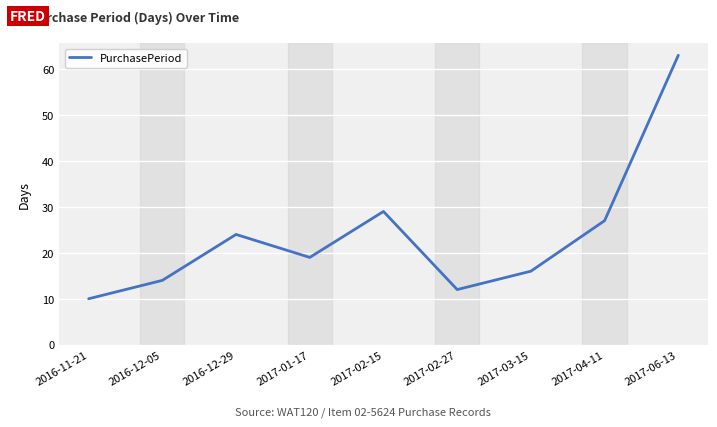

Count the number of categories in the chart.

9